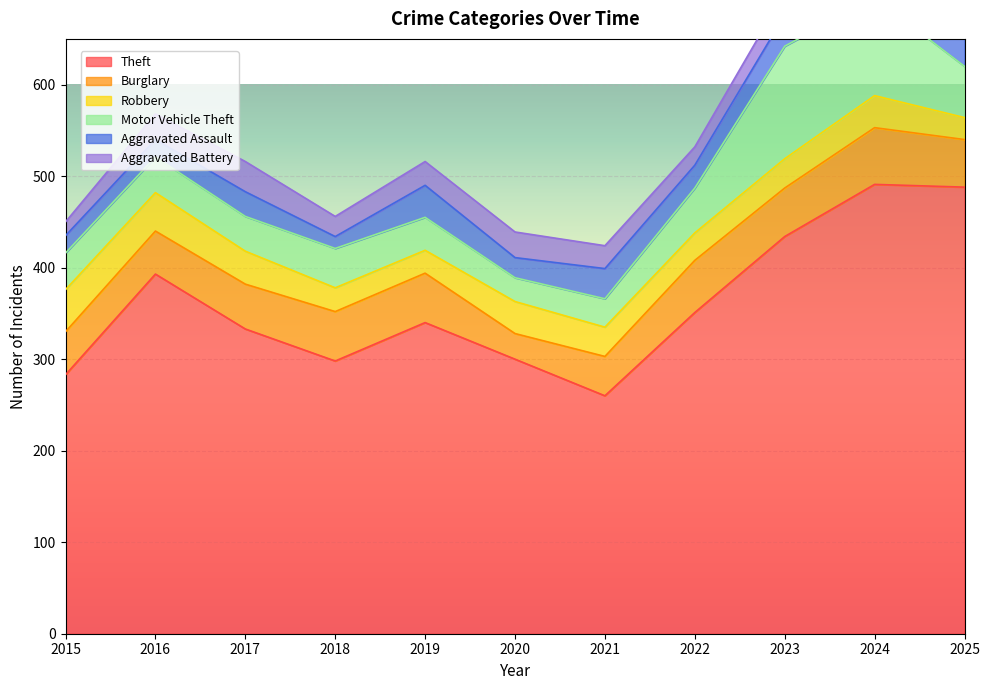

Where is Burglary nearest to the value 45?

2015